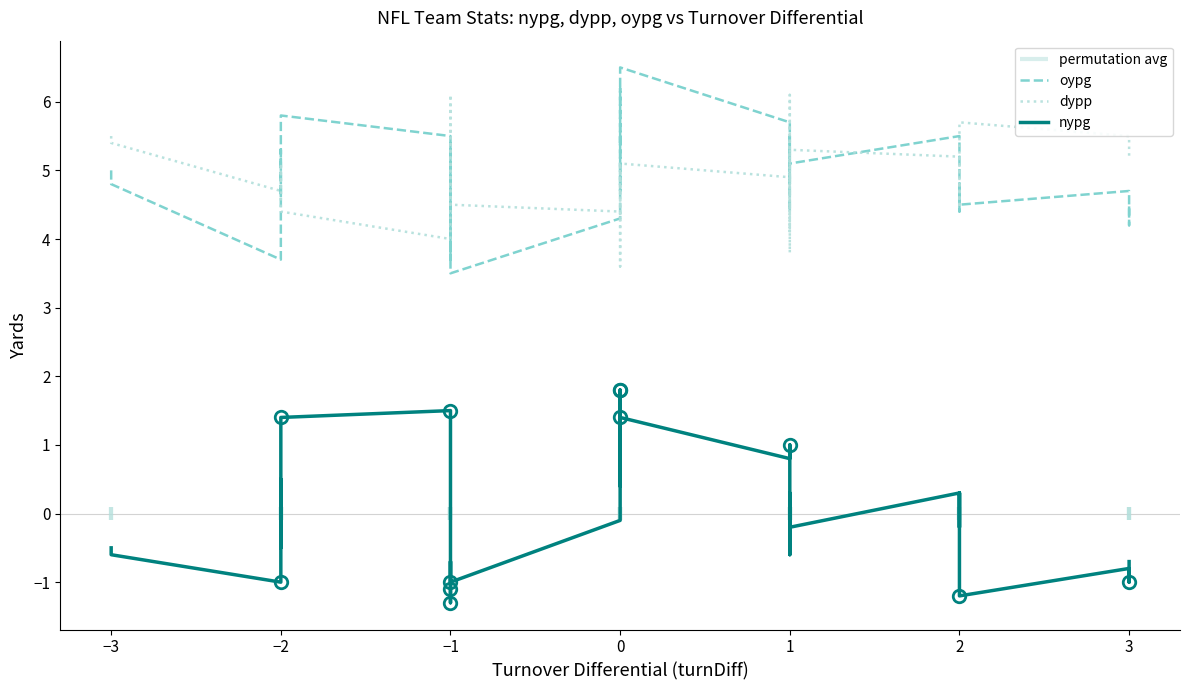

In nypg, how many points are higher than both neighbors (excluding endpoints)?

9